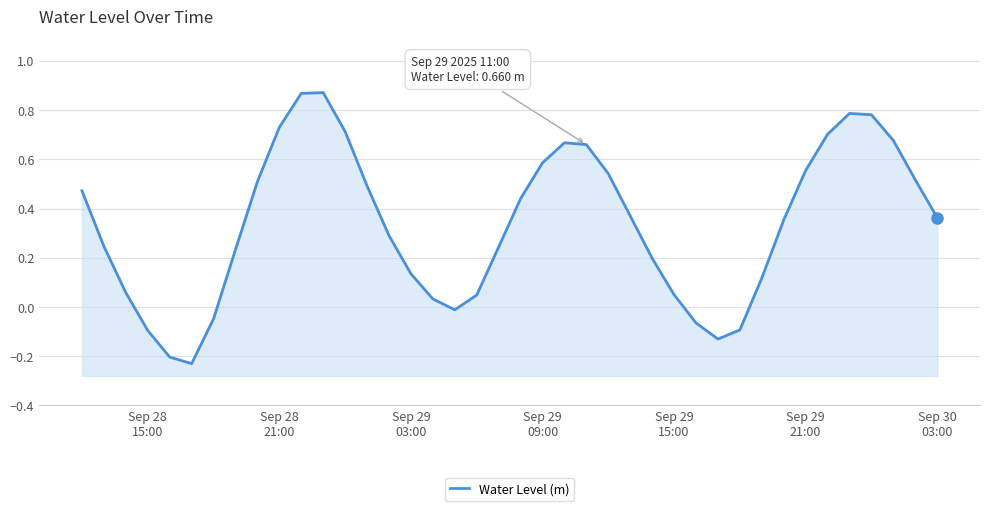

What is the minimum value shown in the chart?

-0.2